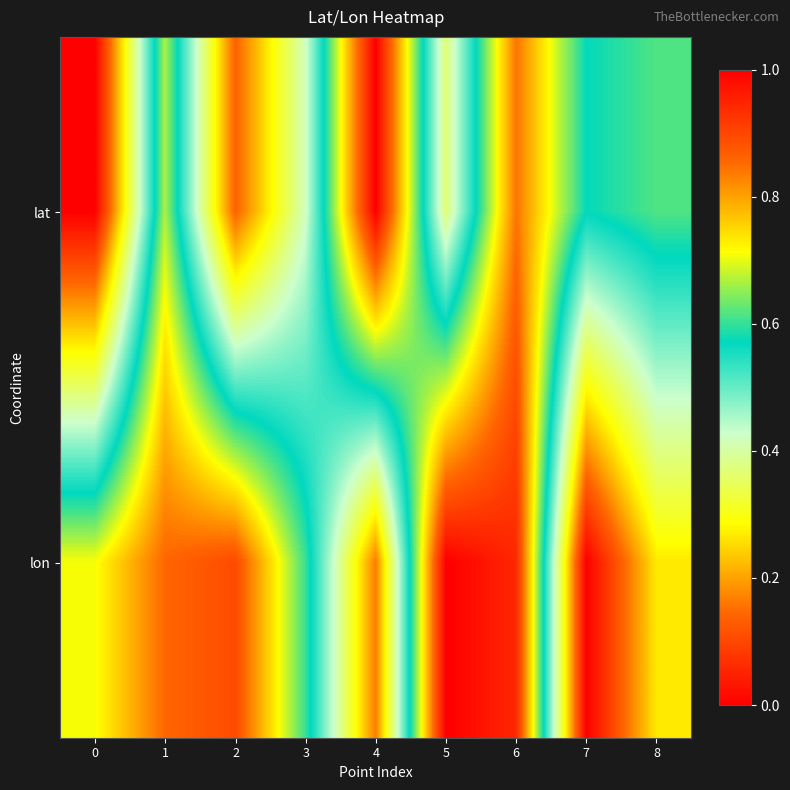

Which series has the largest total across all categories?

lon